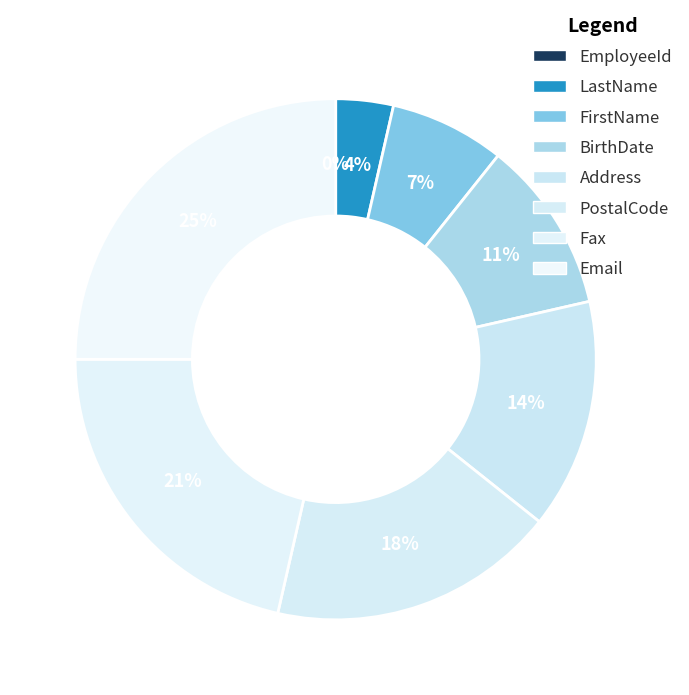

Count the number of slices in the pie.

8